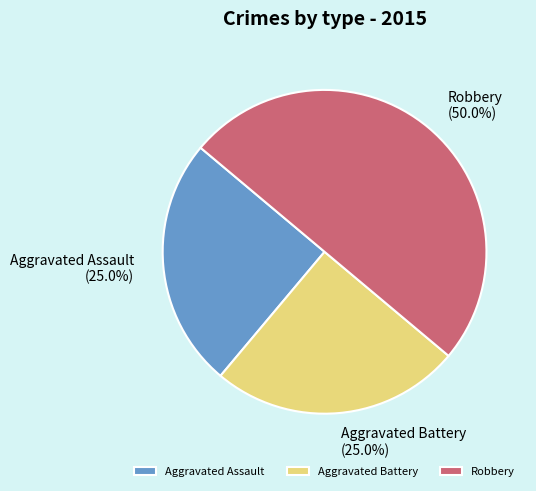

To the nearest percent, what portion does Aggravated Assault represent?

25%